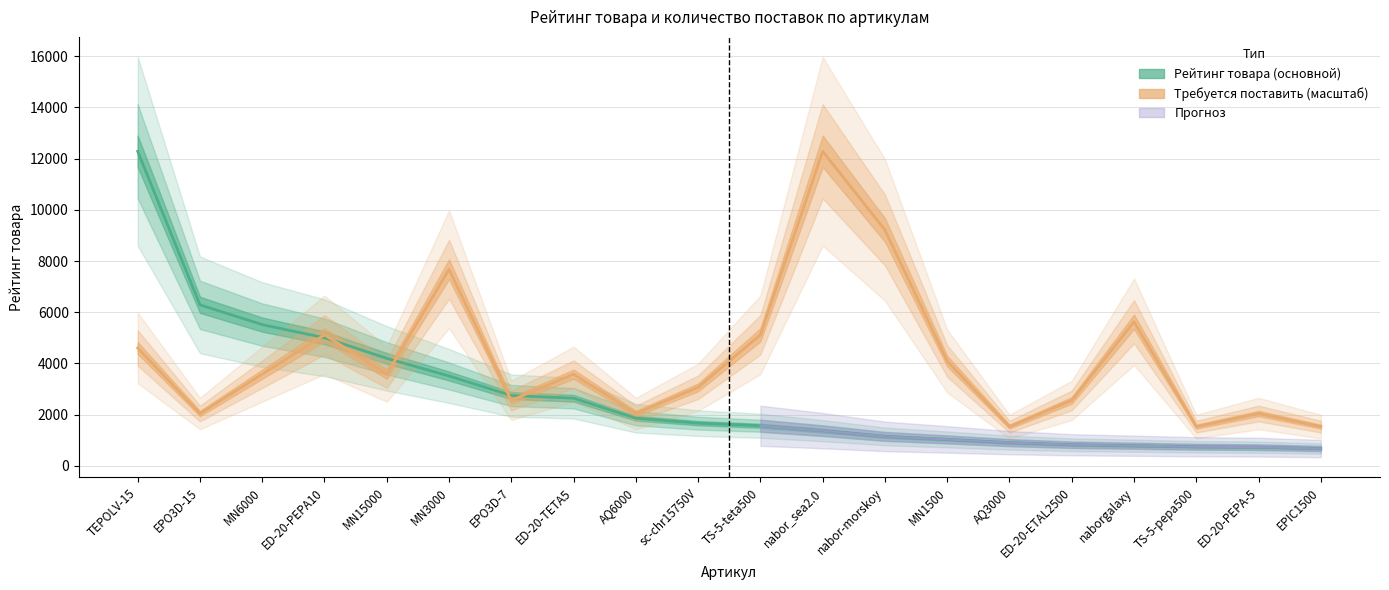

Which label corresponds to the smallest value in the chart?

EPIC1500